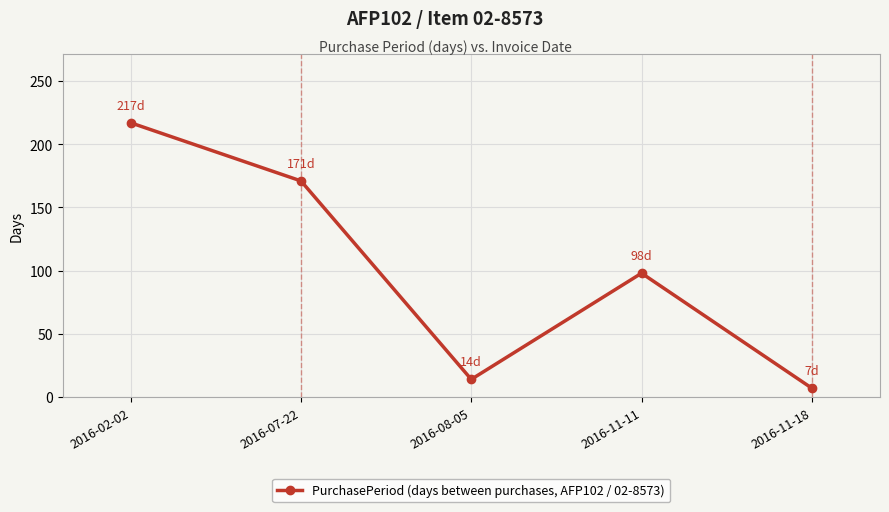

What is the change in value from 2016-02-02 to 2016-11-18?

-210